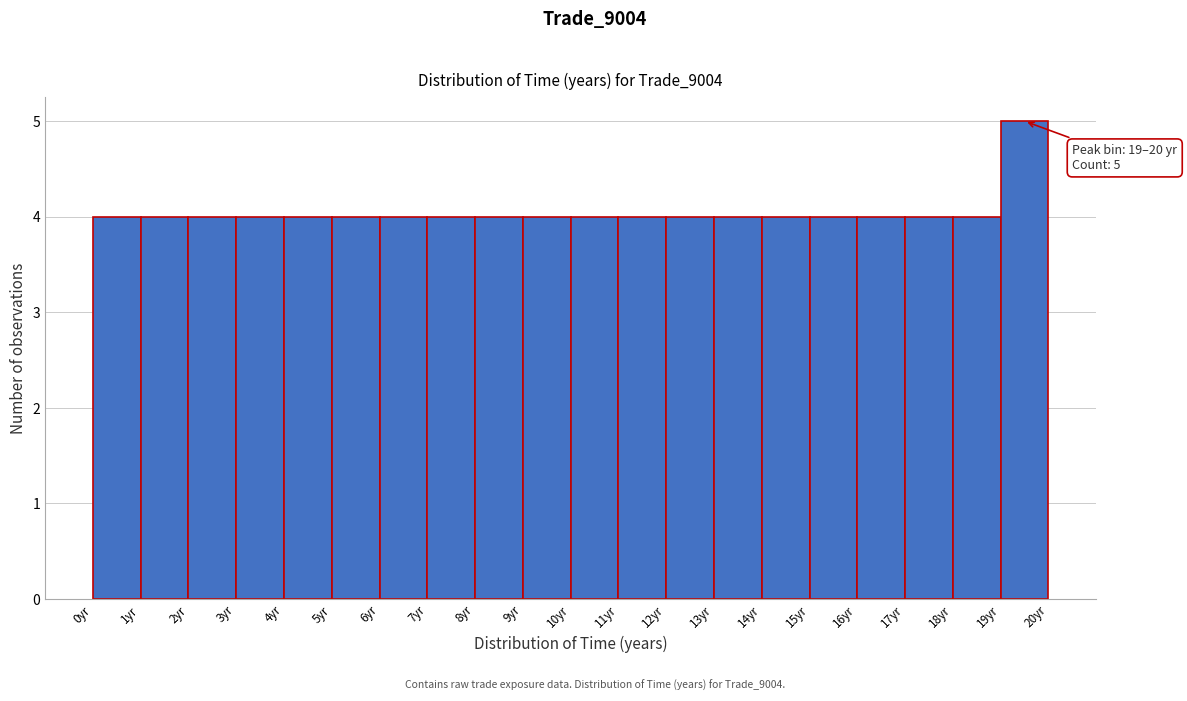

Over which range of the x-axis is the bar tallest?

19 to 20